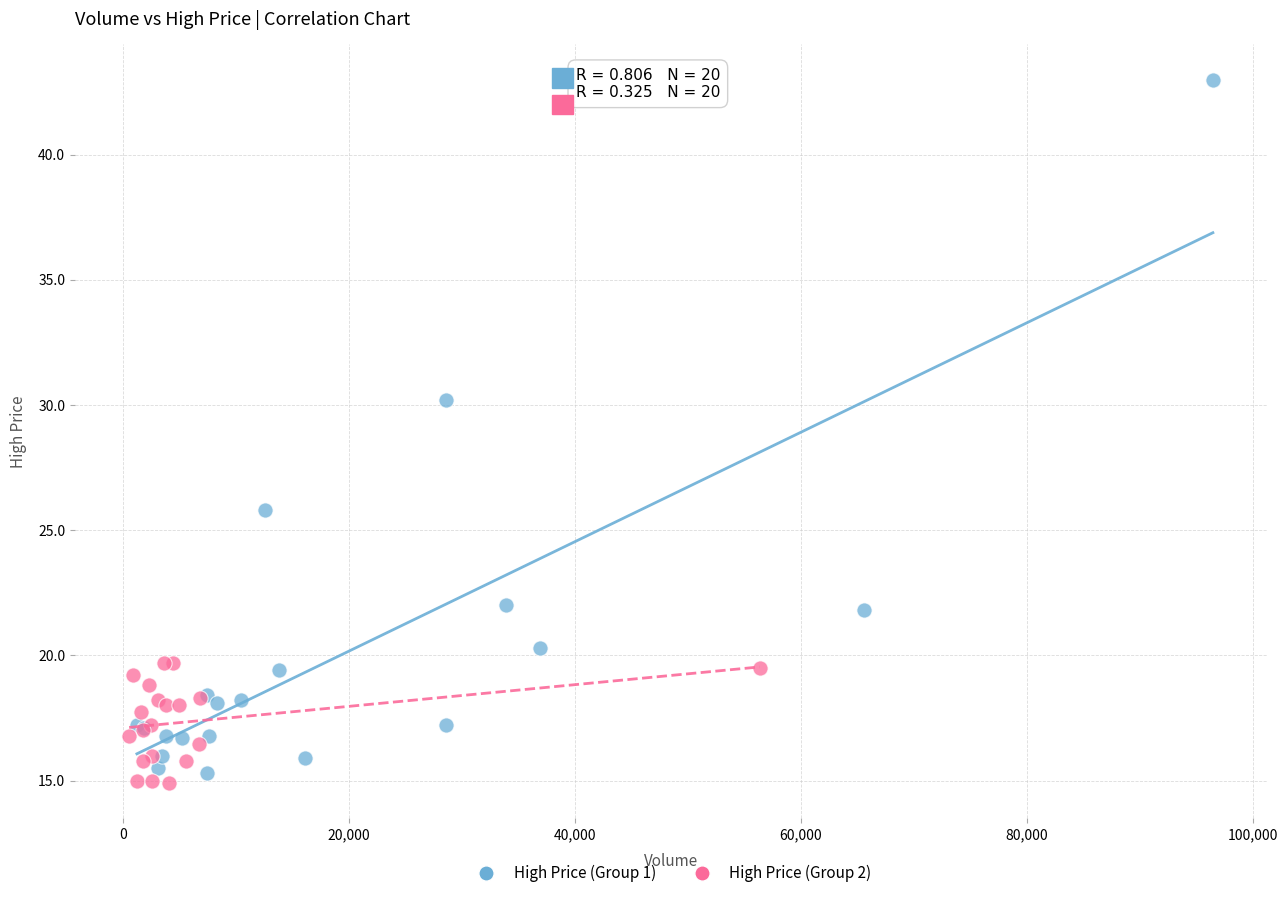

Which series has the widest spread of Y values?

High Price (Group 1)